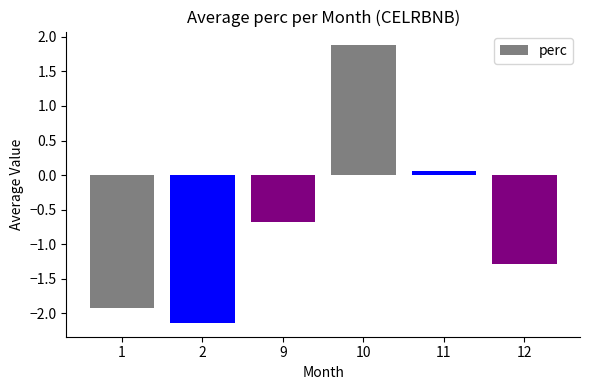

Is it true that the value at 1 is -1.9?

True